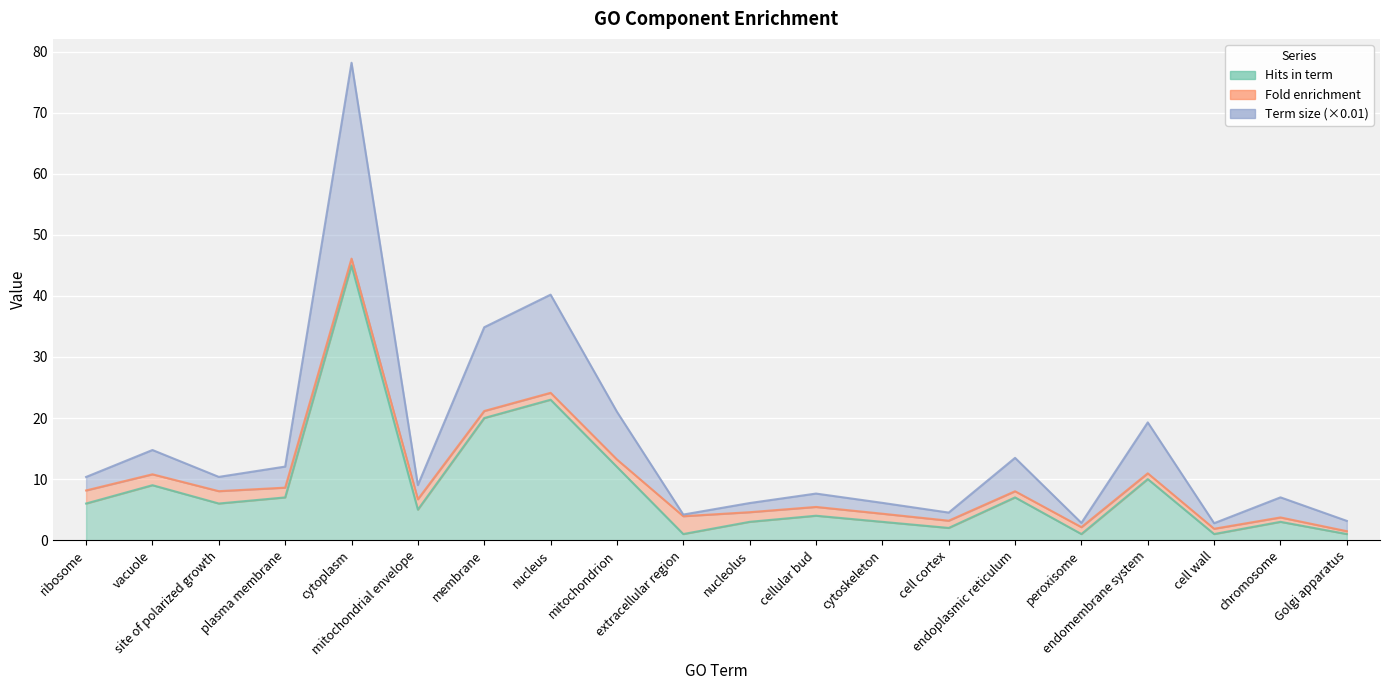

At which label is Hits in term closest to 23?

nucleus